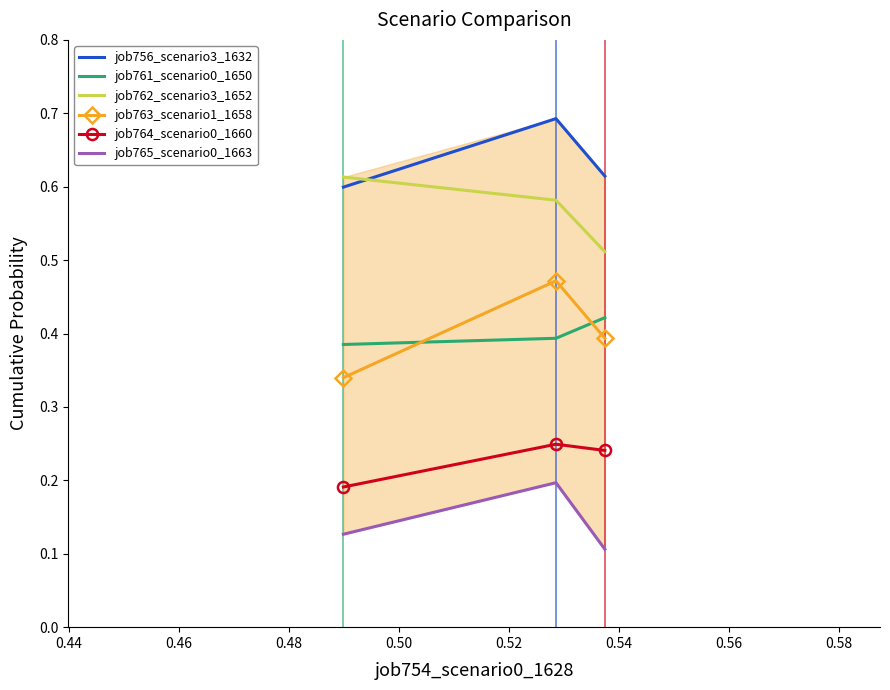

The job765_scenario0_1663 series shows 0.1 at 0.46. True or false?

False